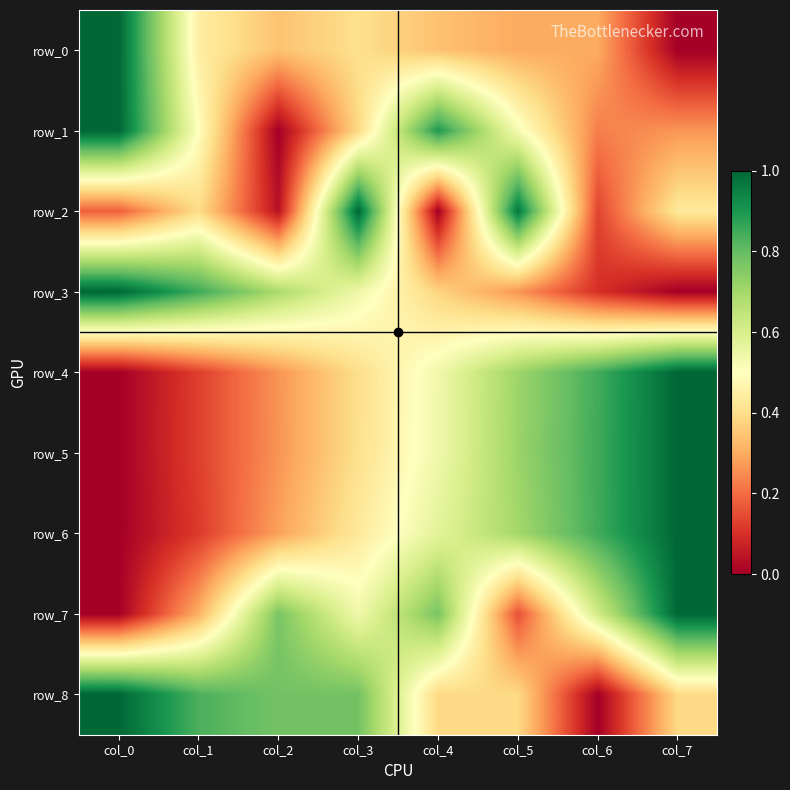

What is the total value across all series at col_4?

4.4